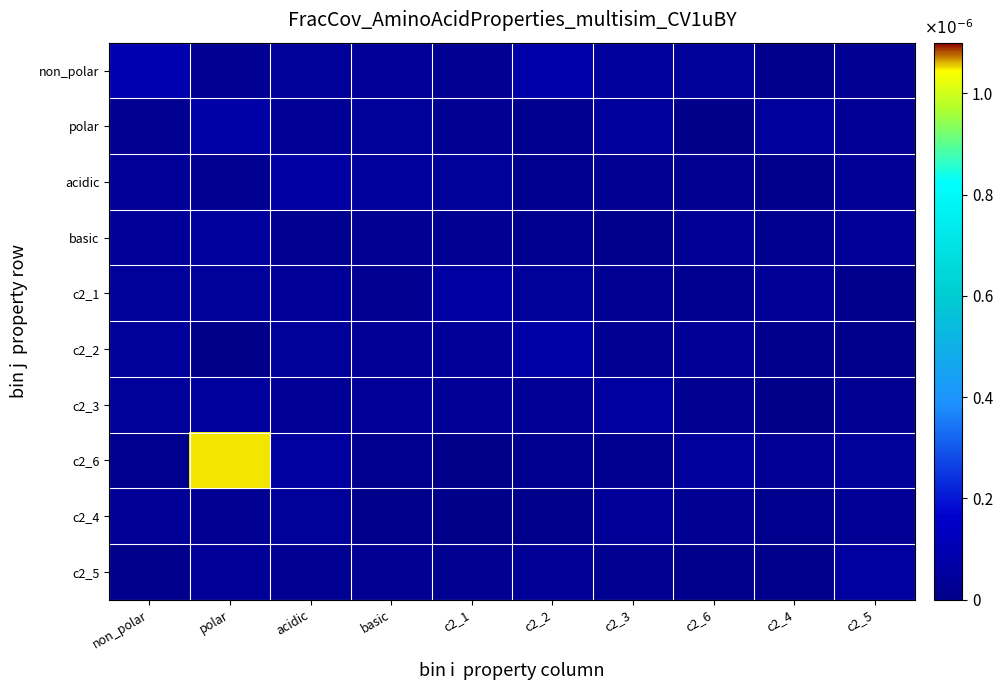

Between c2_5 and polar, which is larger?

c2_5